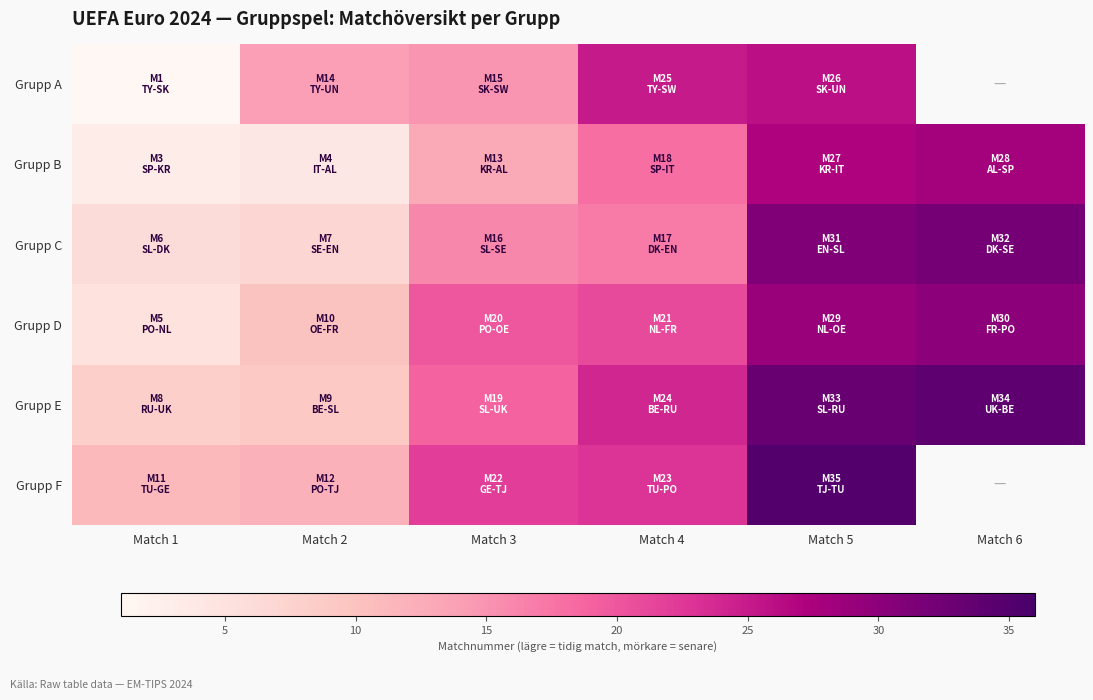

What is the average value of the Grupp B series?

15.5